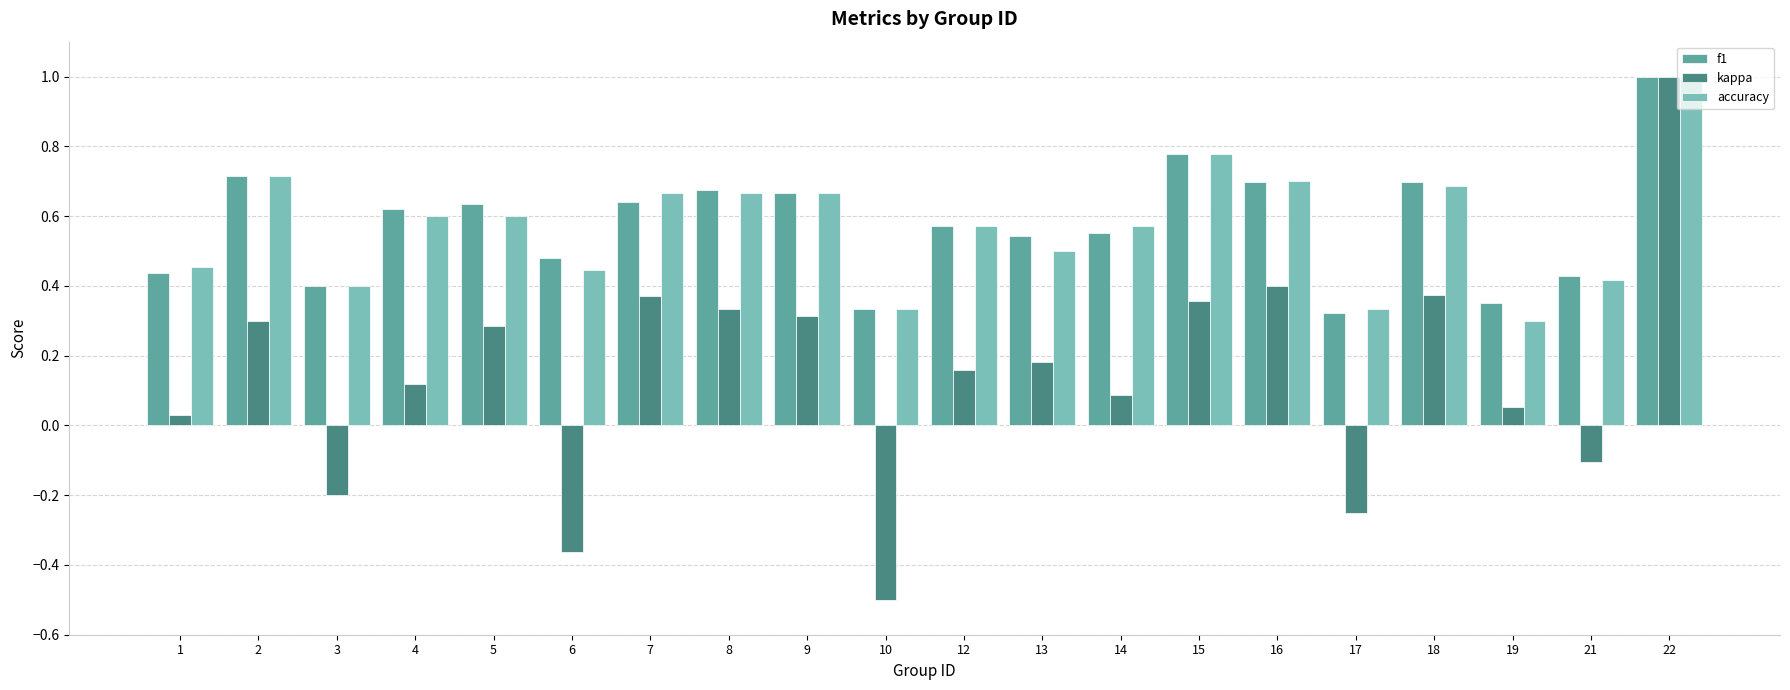

Is the value of kappa at 19 greater than the value of f1 at 3?

No